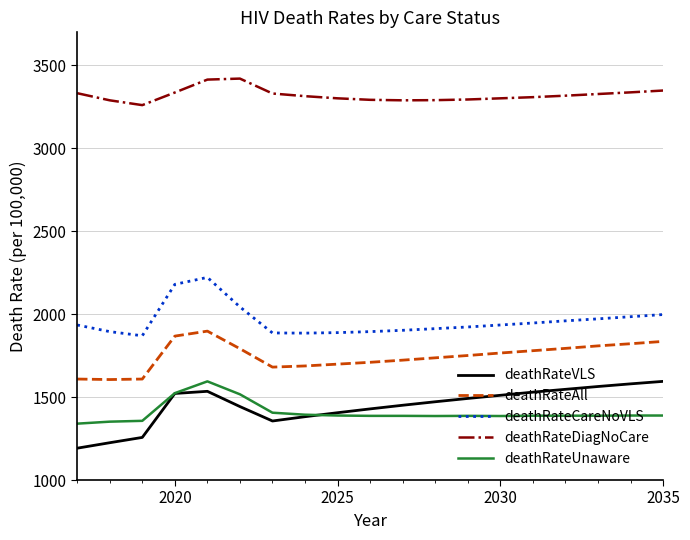

Which series has the largest total across all categories?

deathRateDiagNoCare